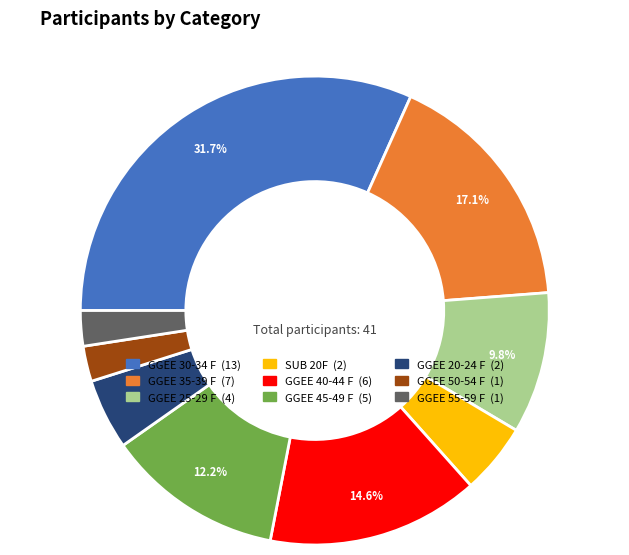

To the nearest percent, what is the combined percentage of GGEE 50-54 F and GGEE 30-34 F?

34%